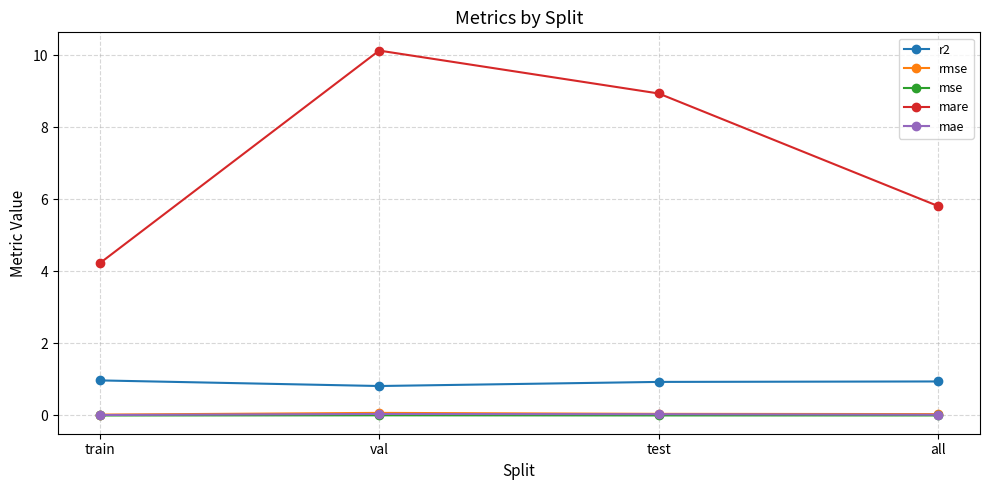

True or false: r2 and rmse cross at least once.

False